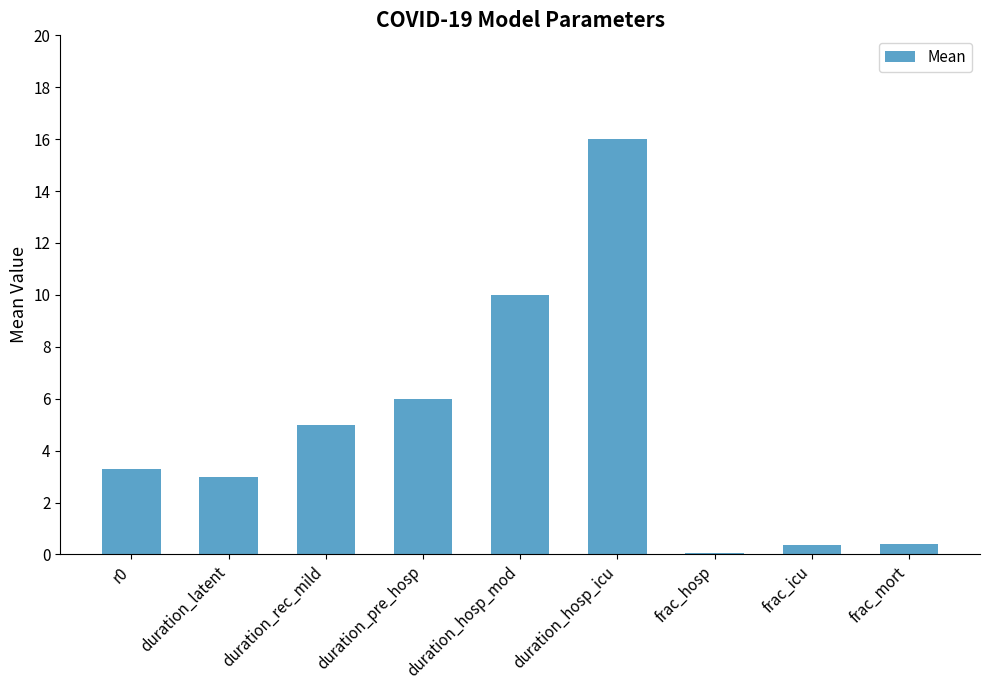

Count the number of data series in this chart.

1